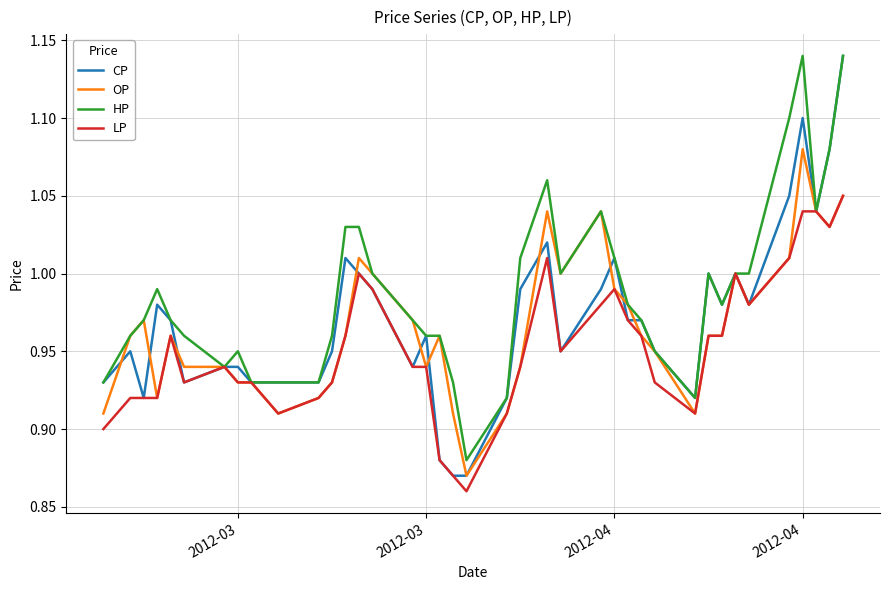

Rank the series by their average value, from highest to lowest.

HP, CP, OP, LP